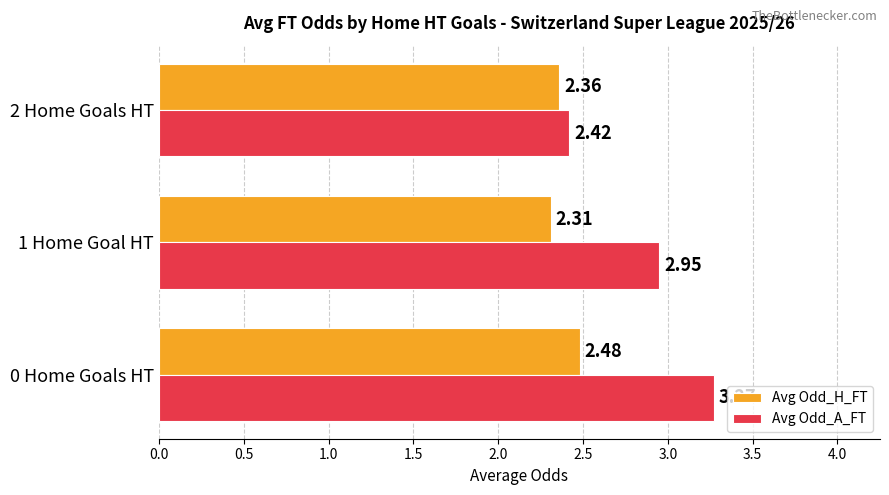

Which series has the widest spread of values?

Avg Odd_A_FT